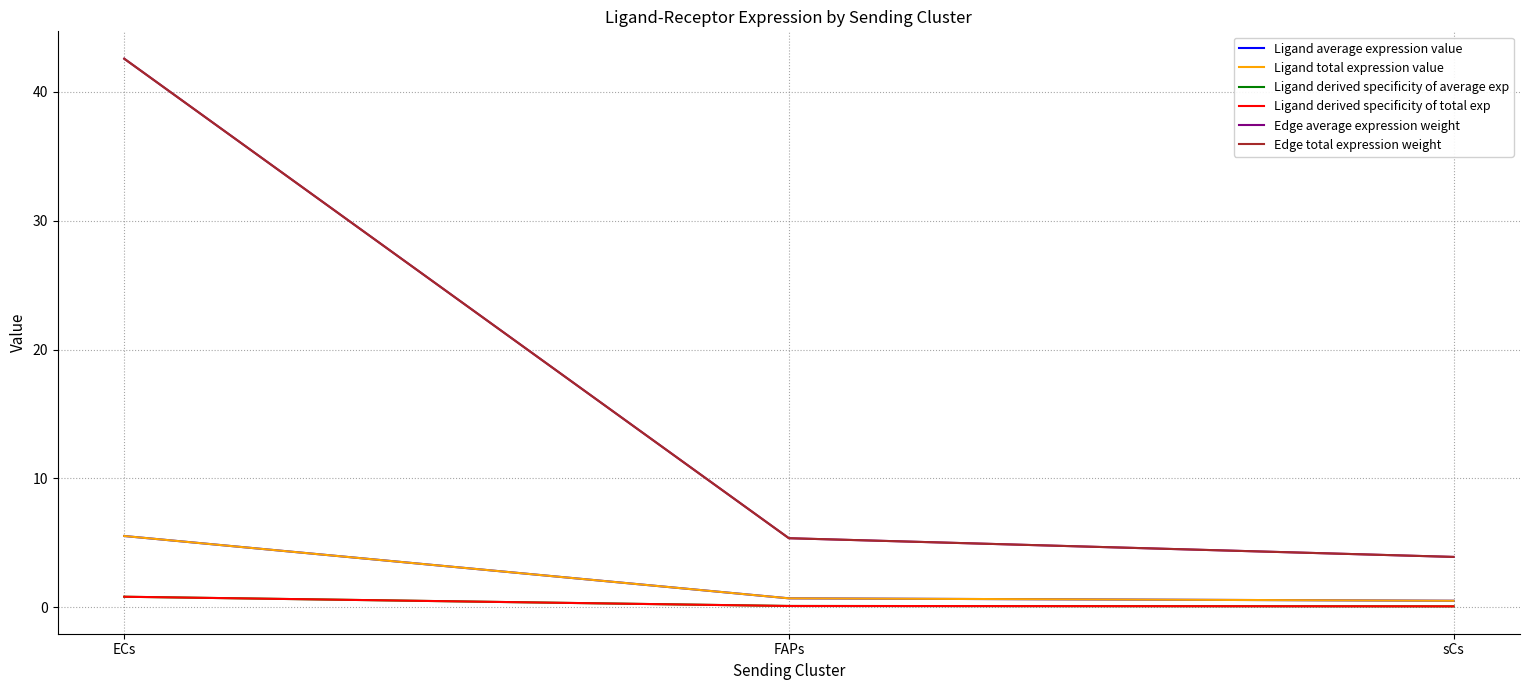

Is it true that Ligand average expression value equals 0.2 at sCs?

False